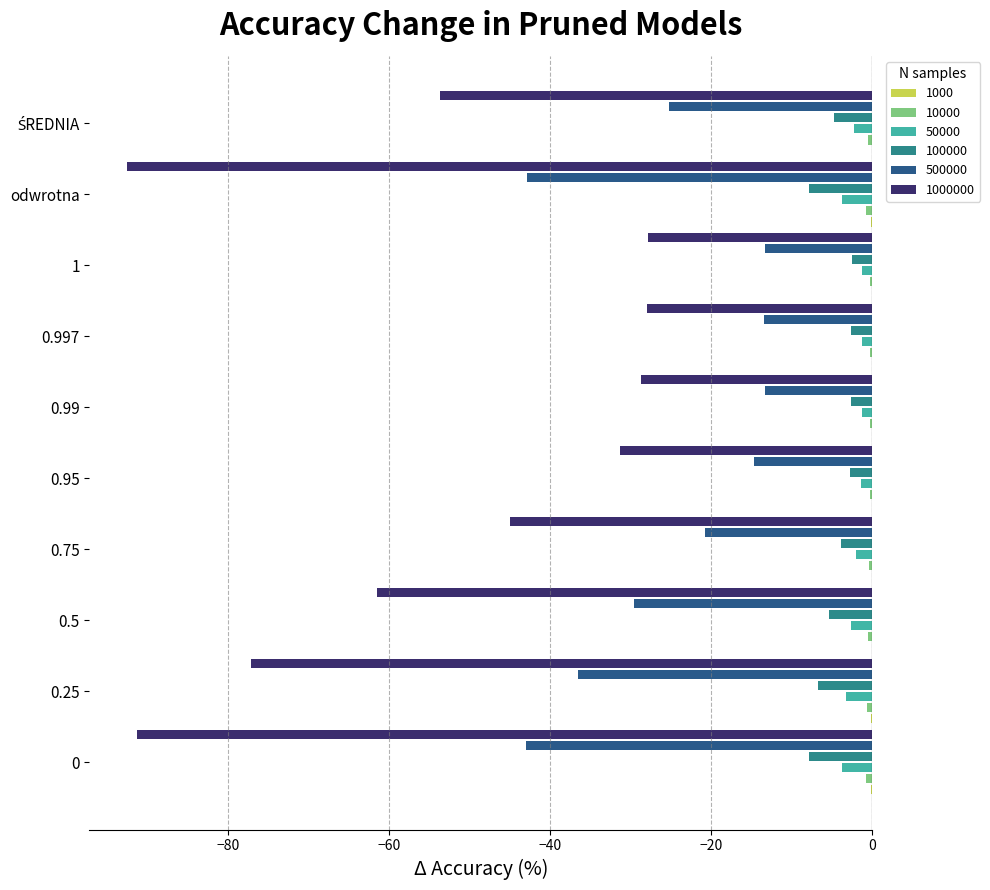

What position from the right is 0.95?

6